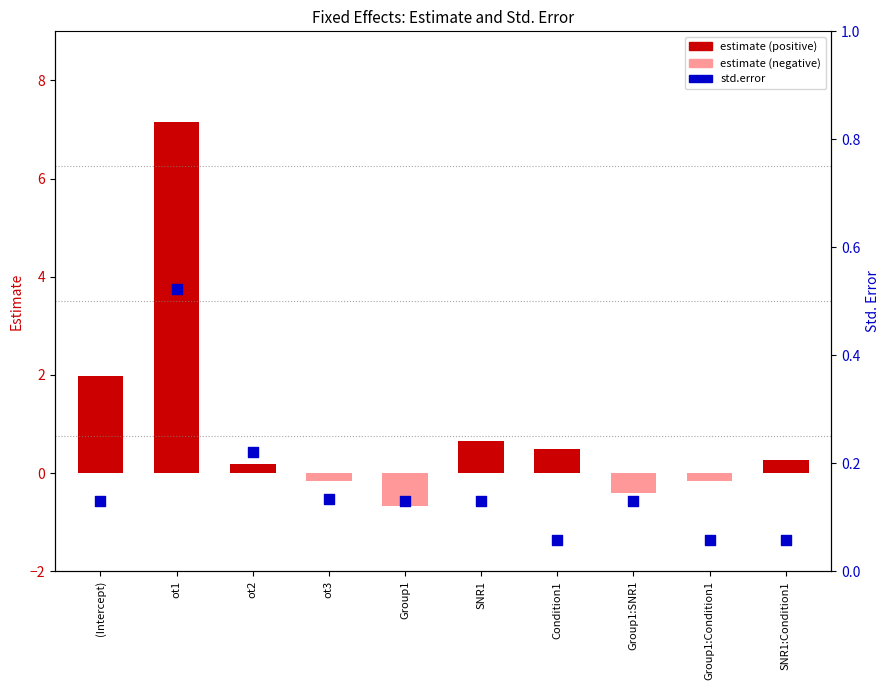

Between Group1:SNR1 and SNR1:Condition1, which is larger?

Group1:SNR1